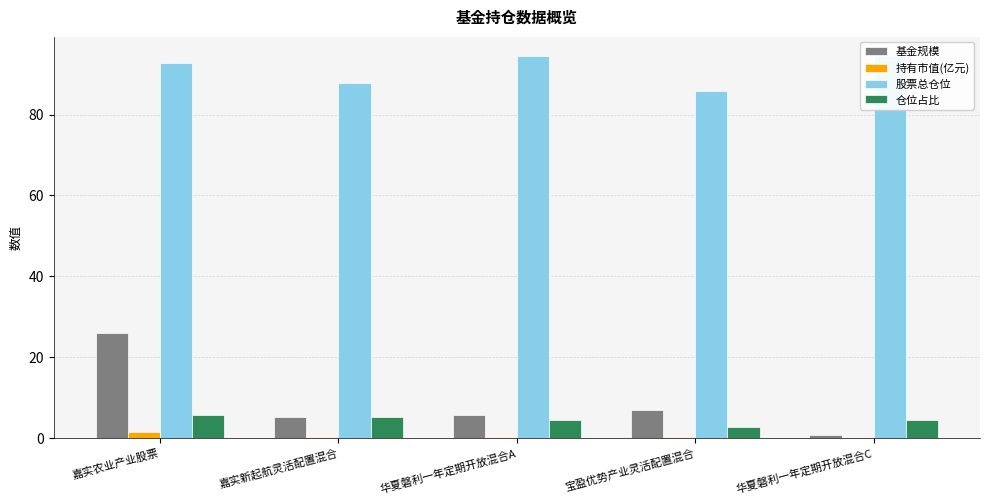

How many values in the 仓位占比 series exceed 4?

4